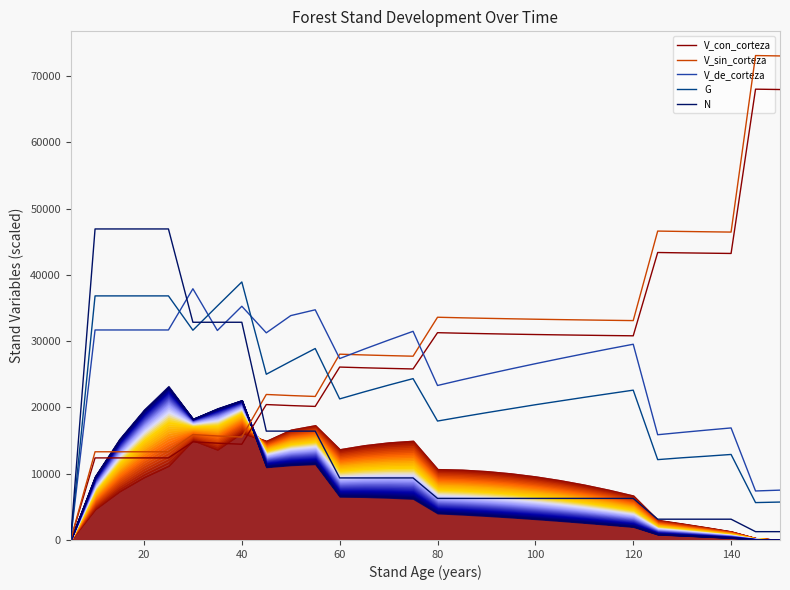

Which series has the largest total across all categories?

V_sin_corteza